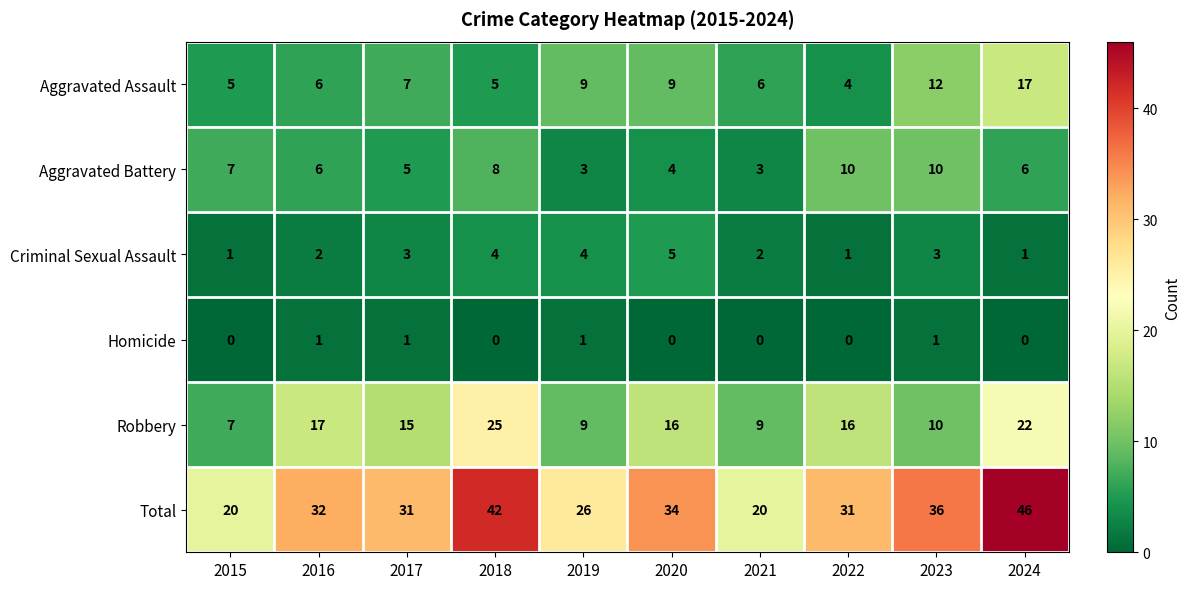

What is the difference between the maximum and minimum values in the Criminal Sexual Assault series?

4